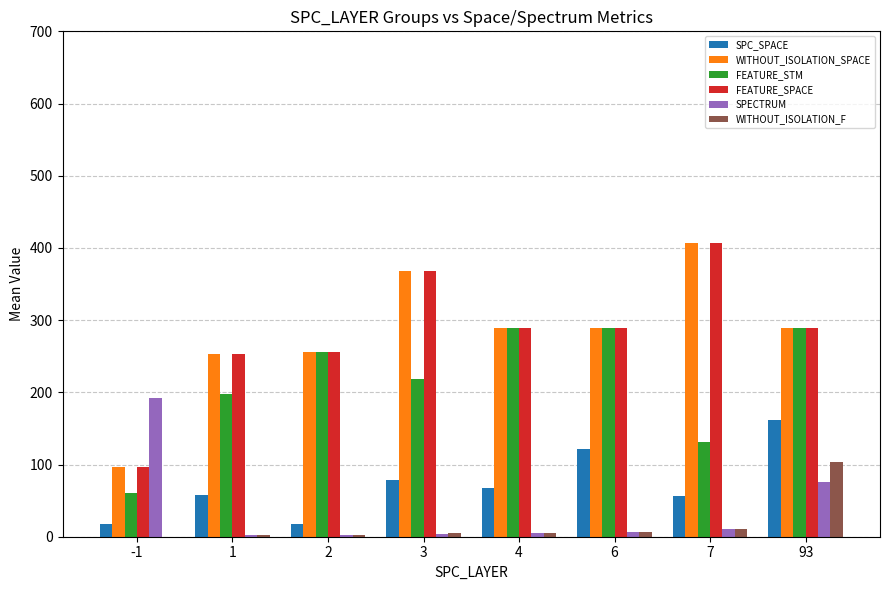

What is the maximum value for FEATURE_SPACE?

407.0